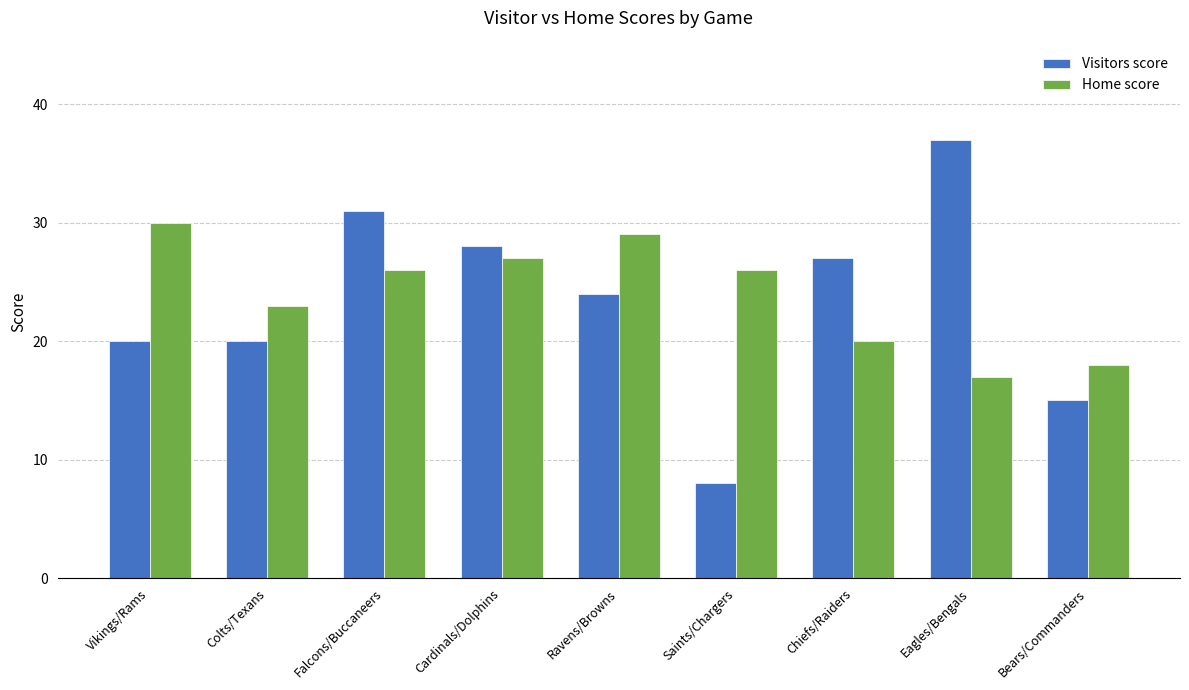

What is the maximum value for Home score?

30